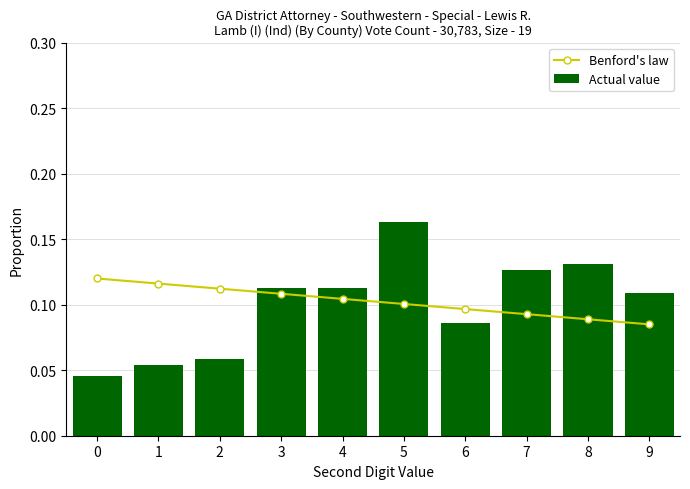

Which has a higher value, 5 or 7?

5